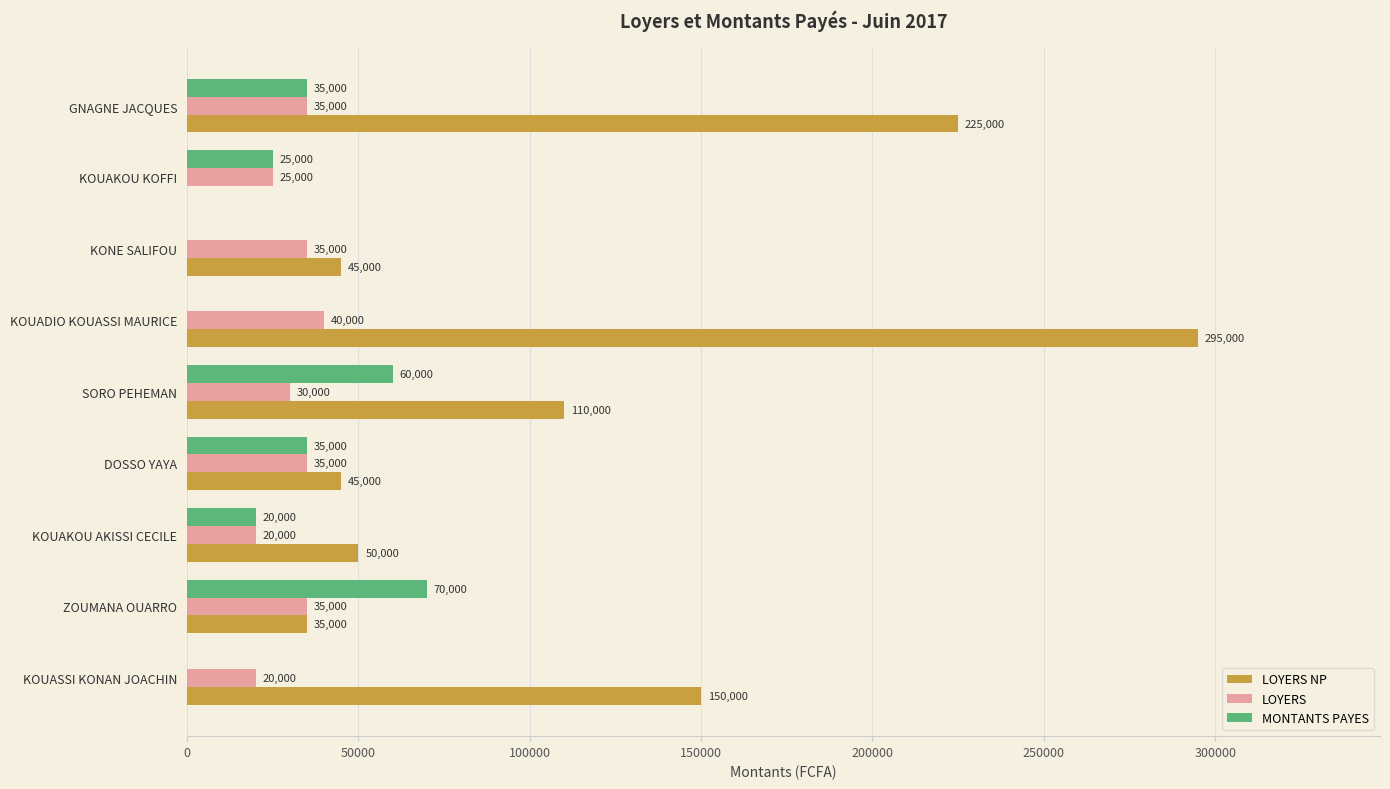

True or false: LOYERS NP has a value of 12189 at ZOUMANA OUARRO.

False